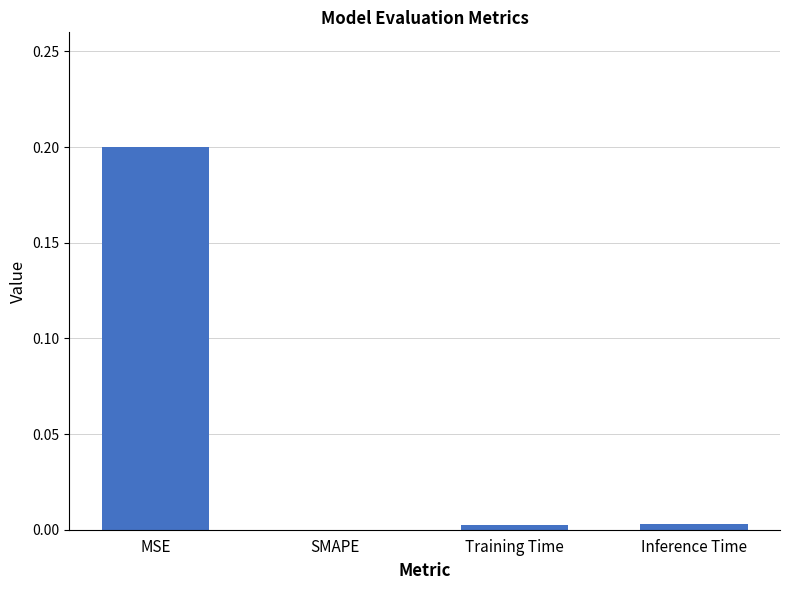

The value at SMAPE is 0.0. True or false?

True